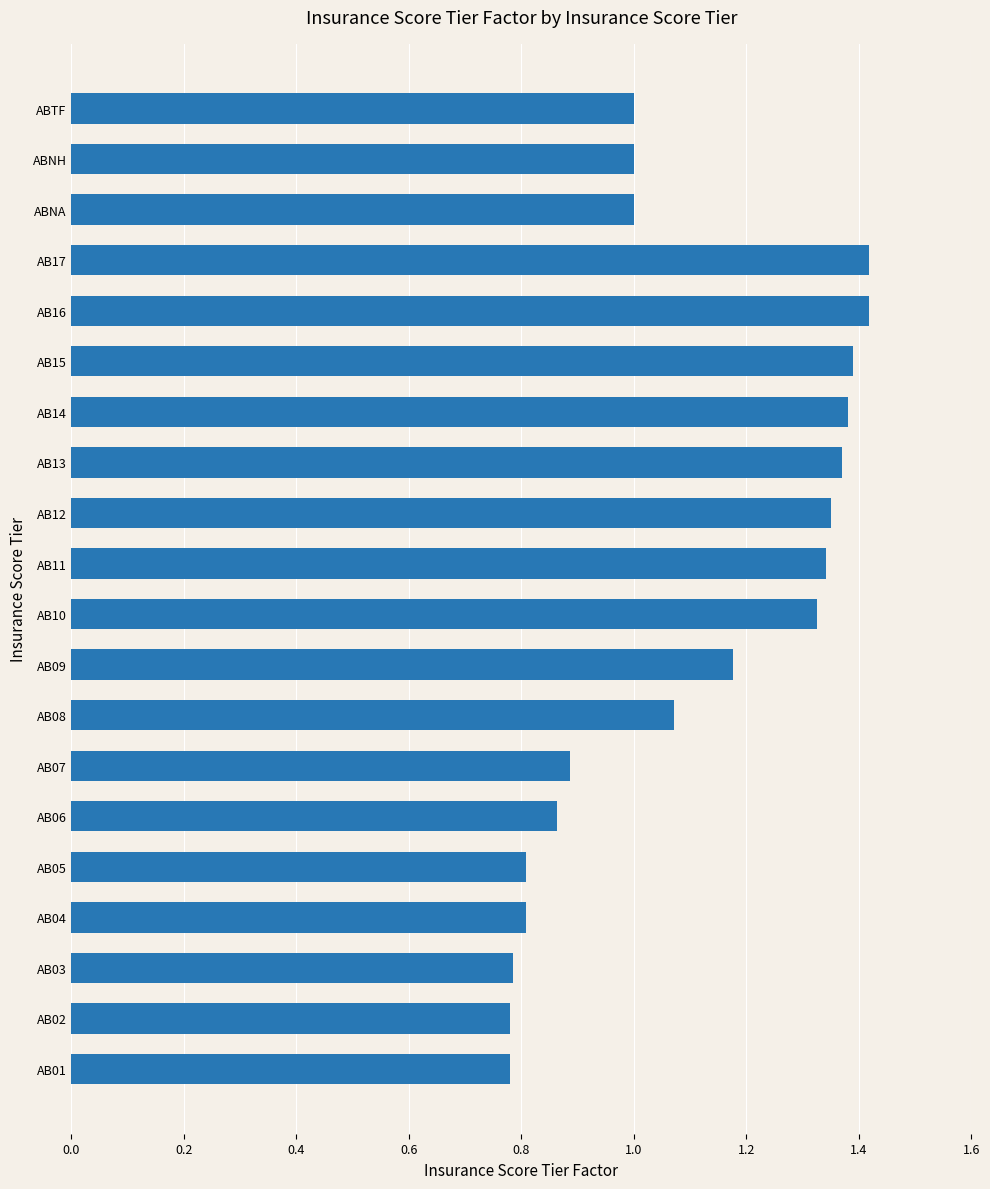

Between AB12 and AB17, which is larger?

AB17